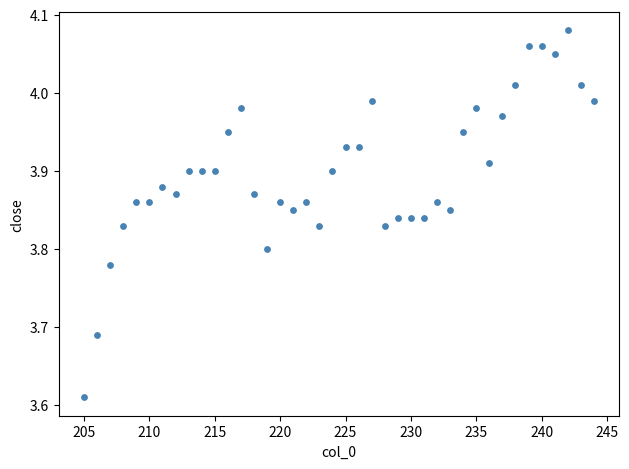

What is the range of Y values (max minus min)?

0.5